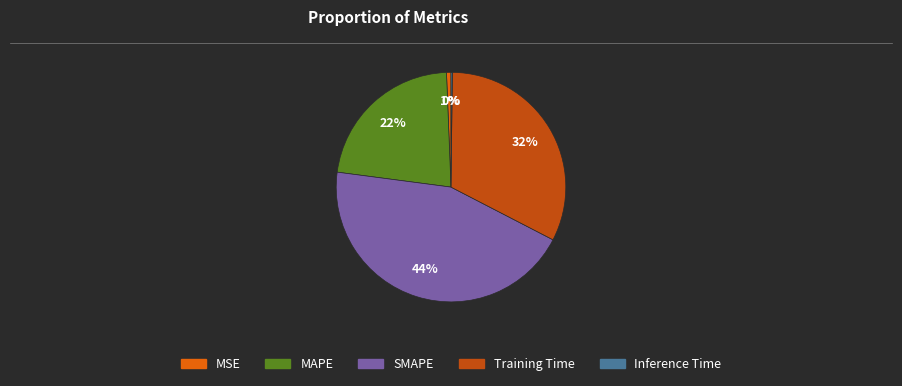

Does any single category account for the majority?

No